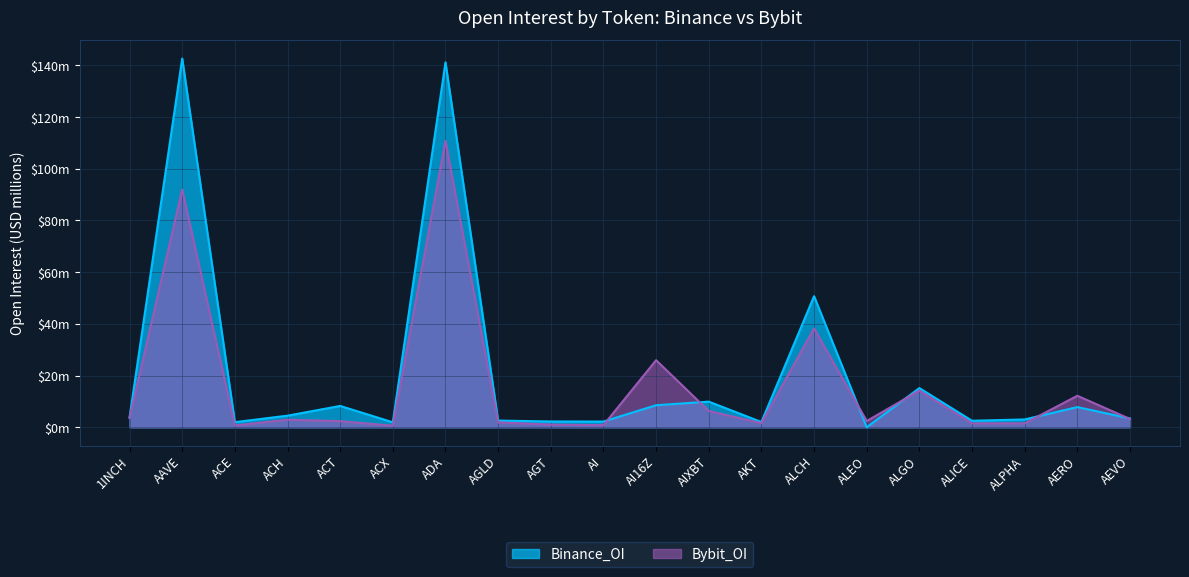

Which has a higher value, ALPHA or ACE?

ALPHA